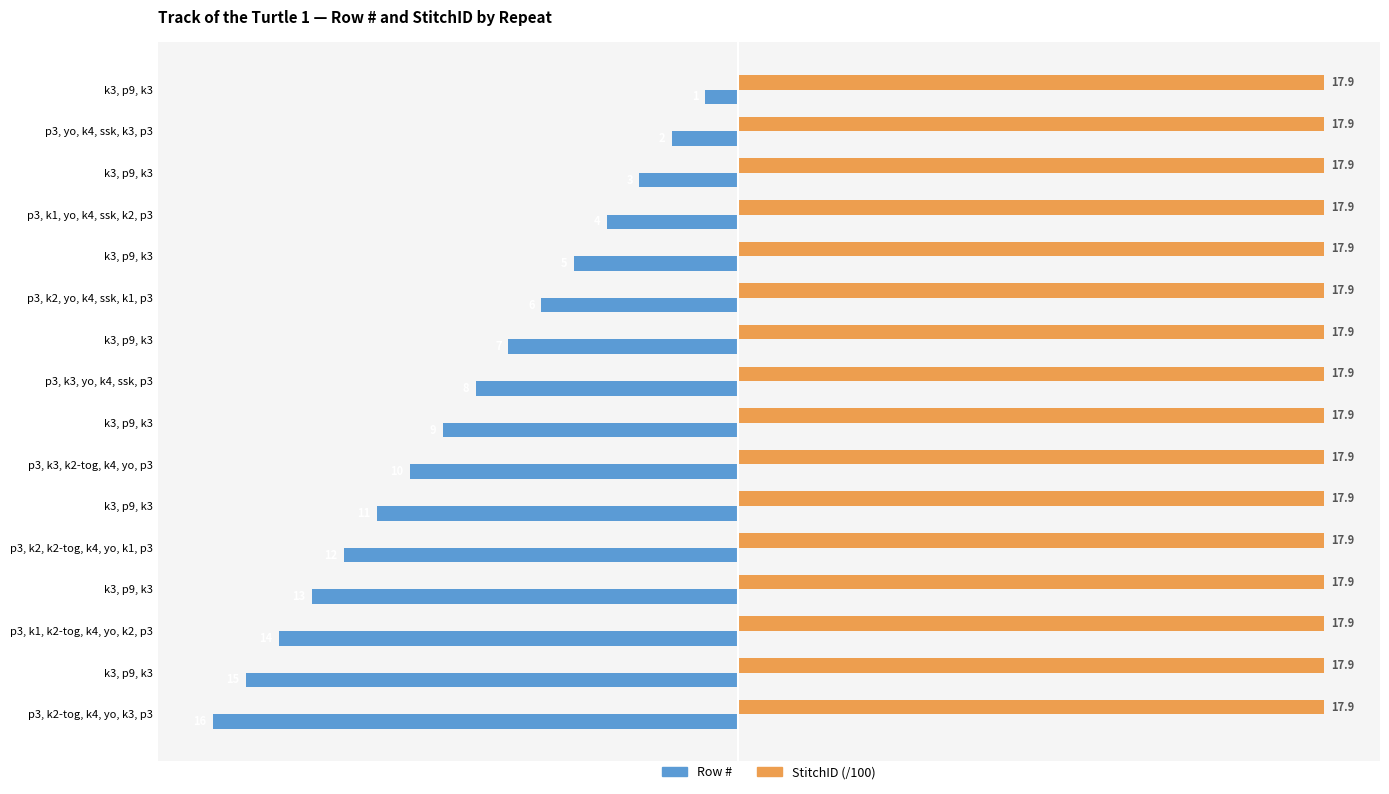

What are all the series names shown in the legend?

Row #, StitchID (/100)